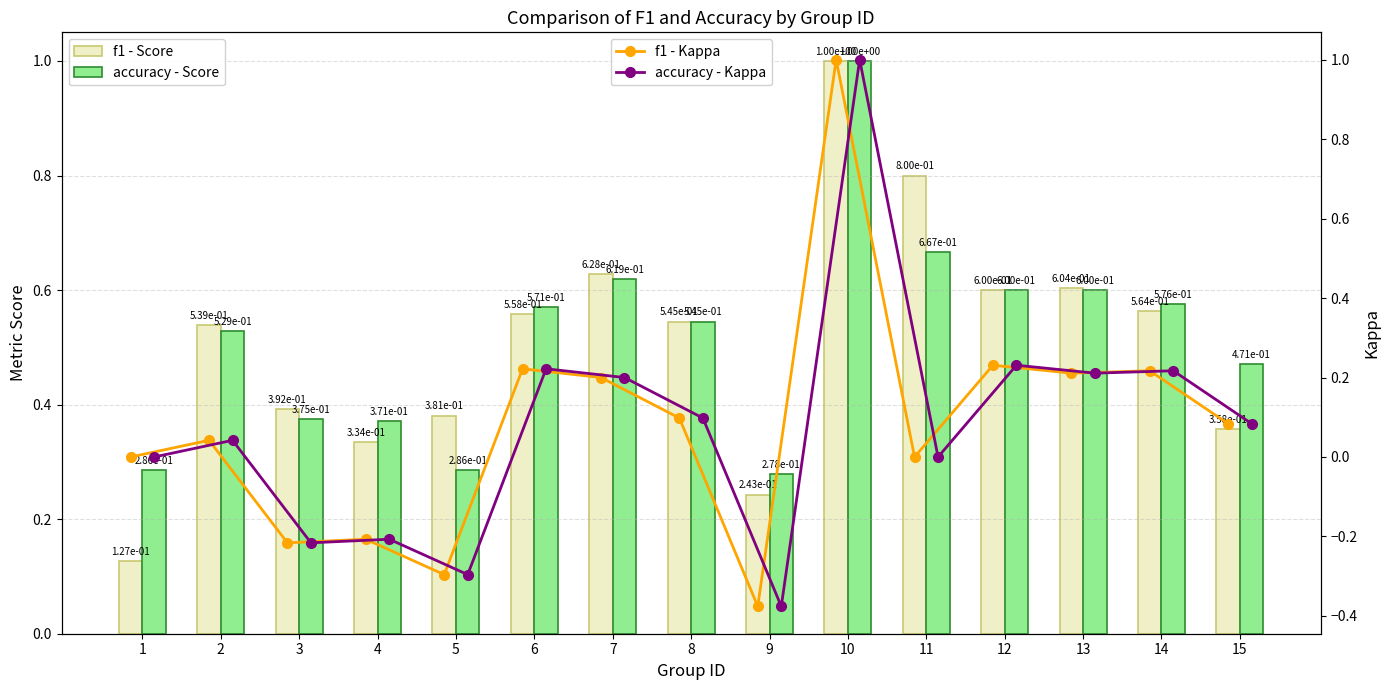

The value of f1 - Score at 15 is 0.4. True or false?

True